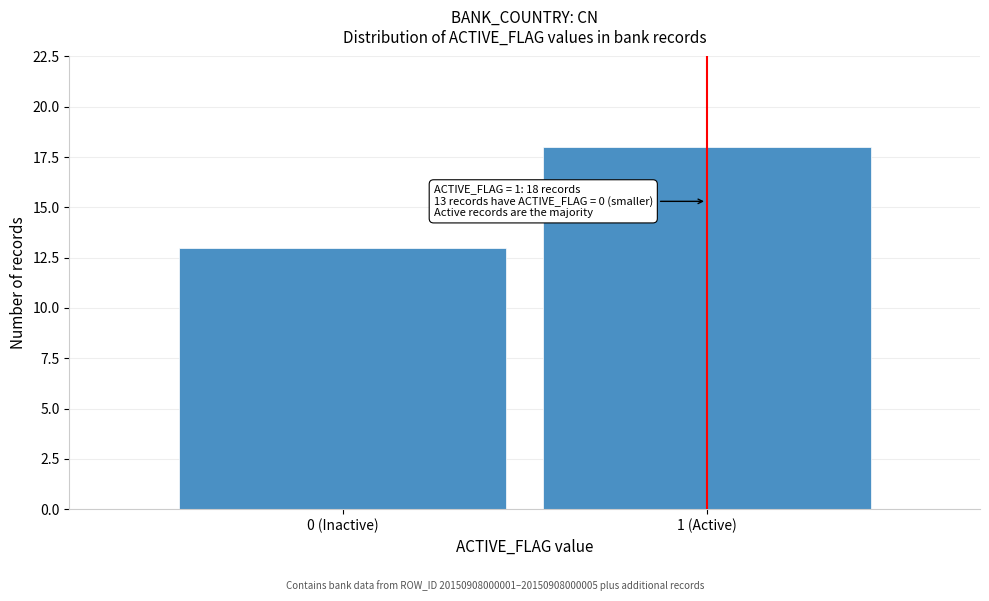

Reading left to right, transcribe all the data shown in this chart.

13	18